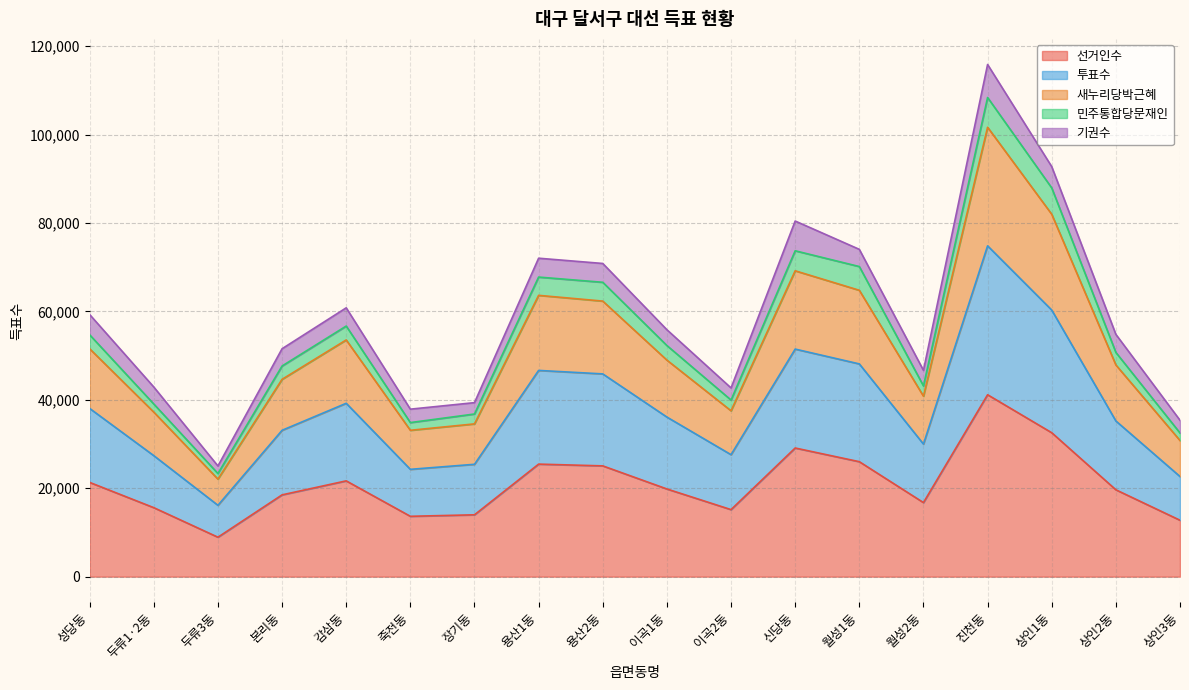

What is the label of the 8th point from the left?

용산1동